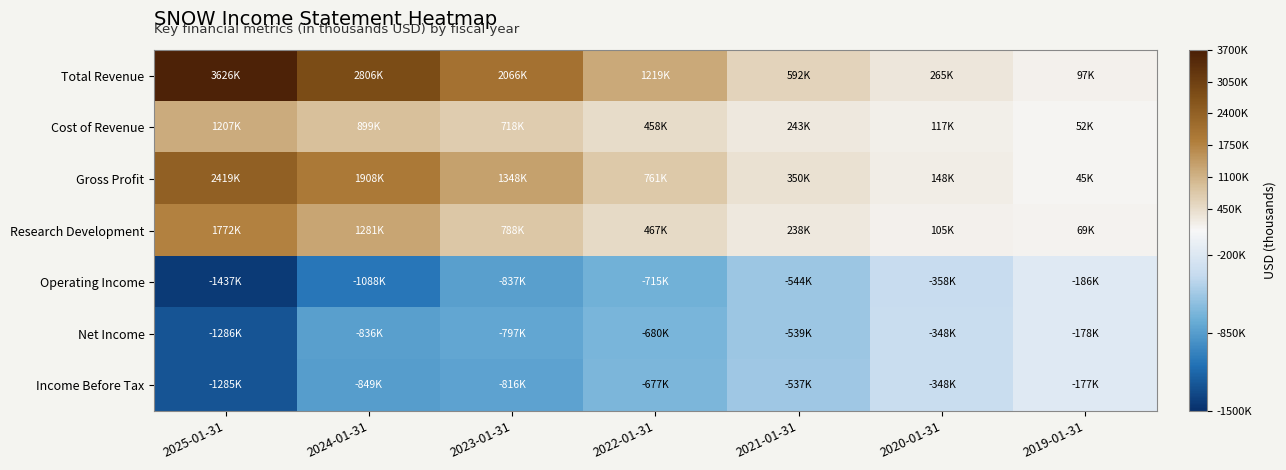

Which category has the highest value across all series?

2025-01-31